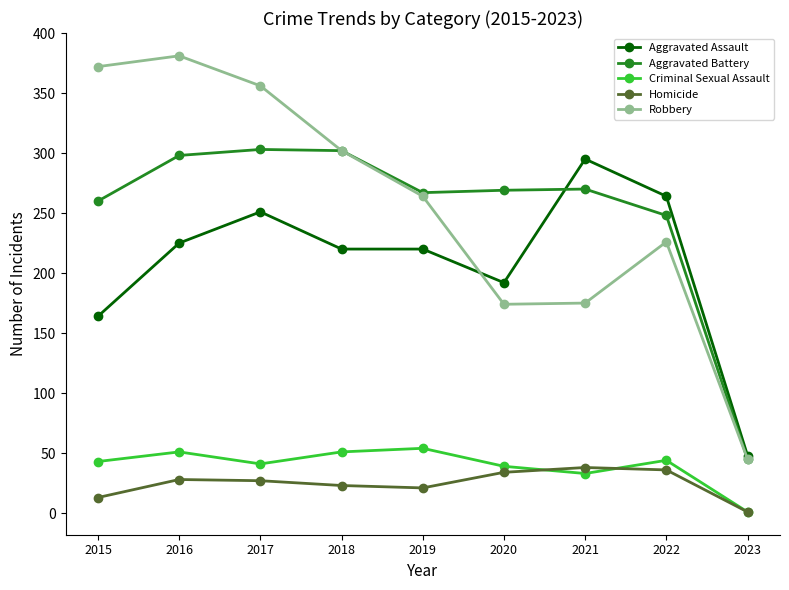

What are all the series names shown in the legend?

Aggravated Assault, Aggravated Battery, Criminal Sexual Assault, Homicide, Robbery